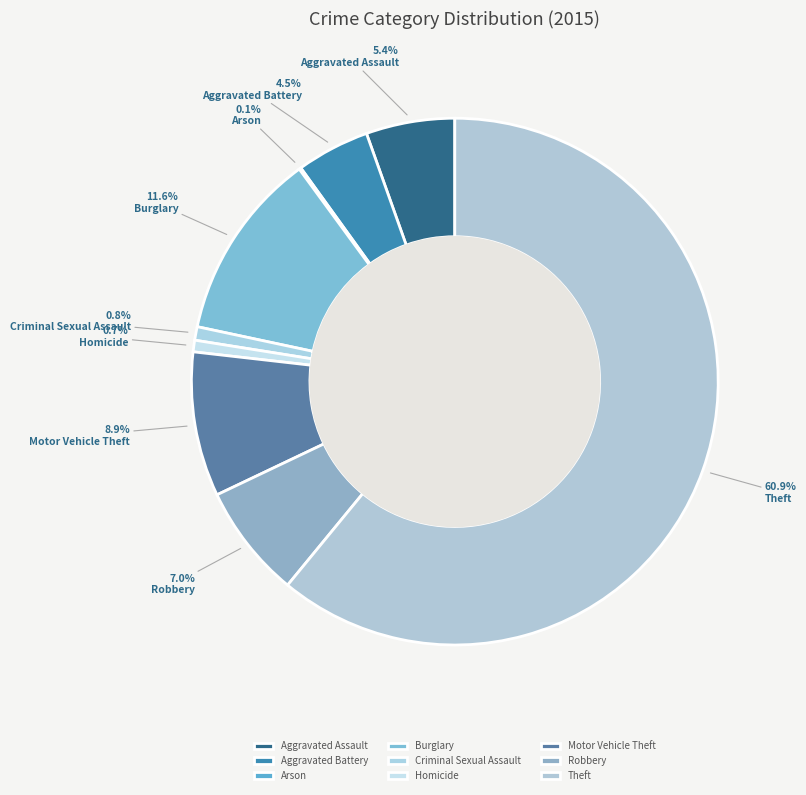

What is the smallest slice in the pie chart?

Arson